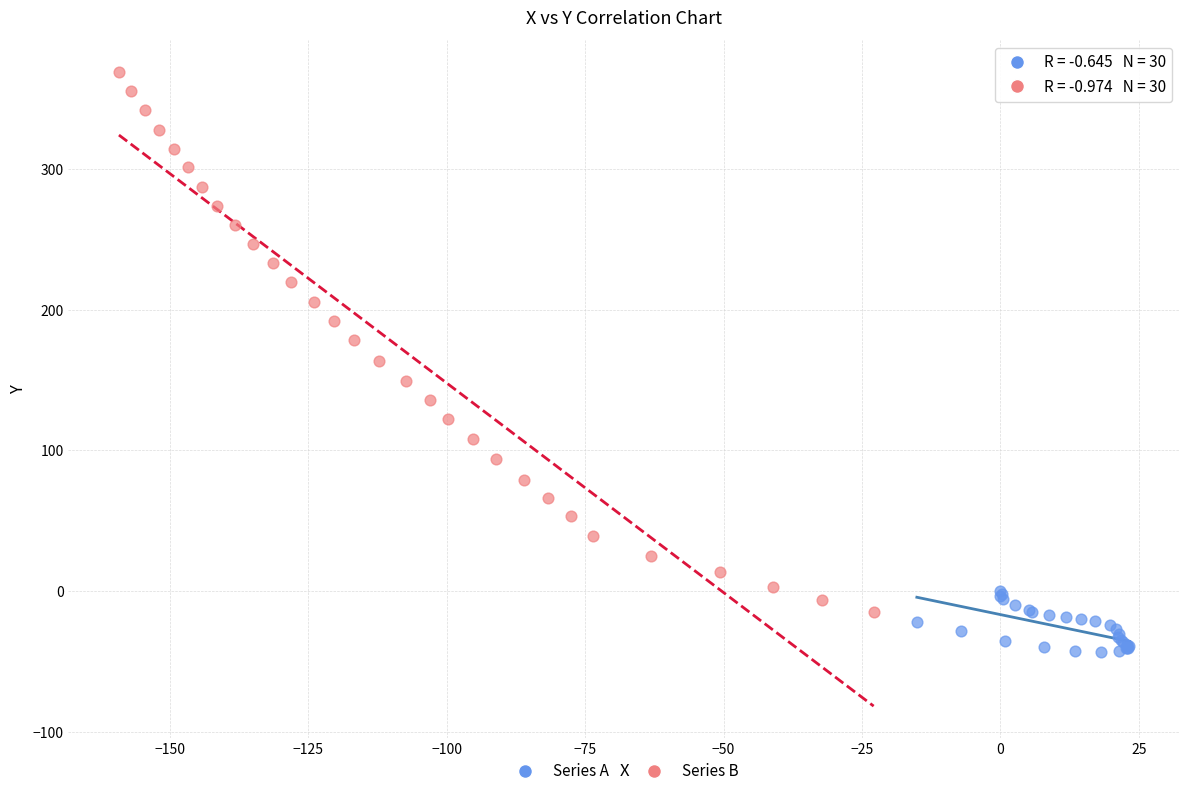

Which series has the widest spread of Y values?

Series B